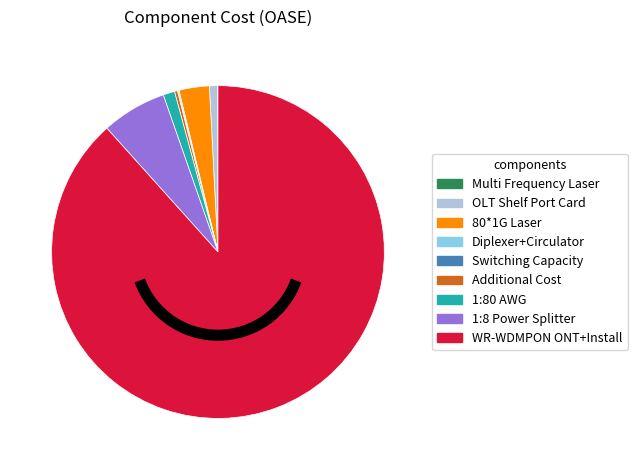

Which has a higher value, 1:80 AWG or 1:8 Power Splitter?

1:8 Power Splitter